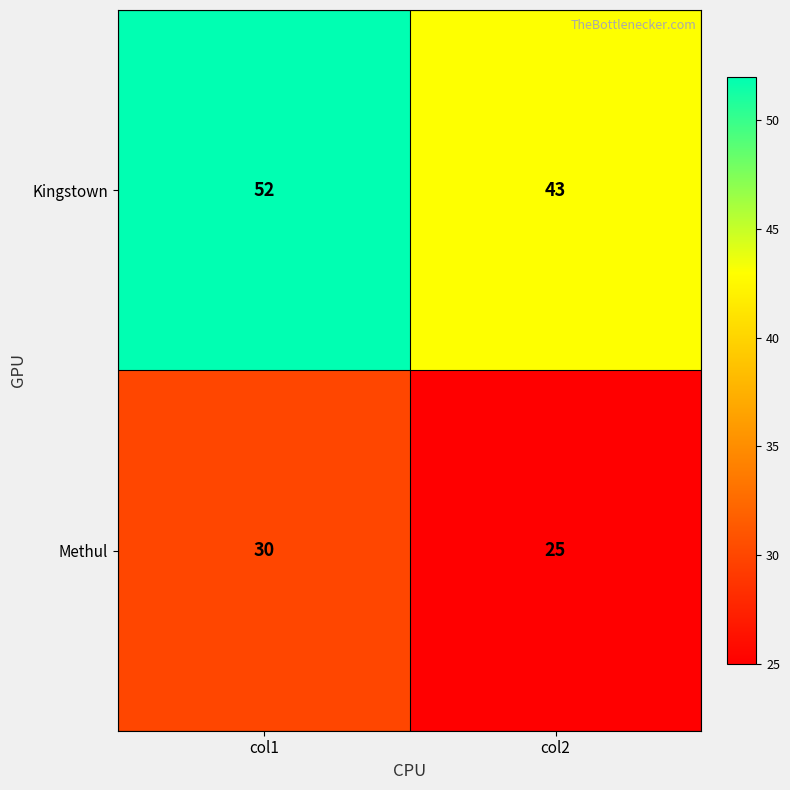

What is the maximum value shown in the chart?

52